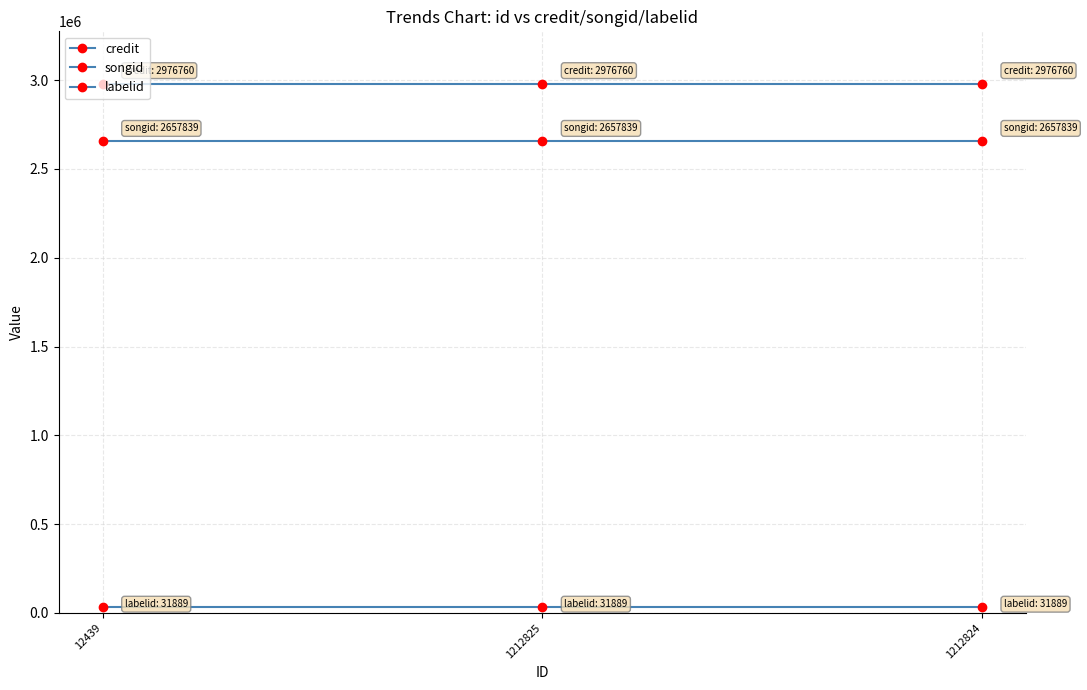

Reading right to left, what are all the values shown in this chart?

credit: 1212824=2976760	1212825=2976760	12439=2976760
songid: 1212824=2657839	1212825=2657839	12439=2657839
labelid: 1212824=31889	1212825=31889	12439=31889